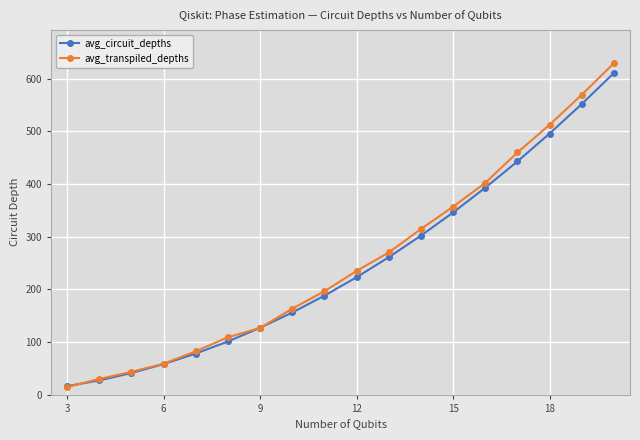

Rank the series by their maximum value, from lowest to highest.

avg_circuit_depths, avg_transpiled_depths